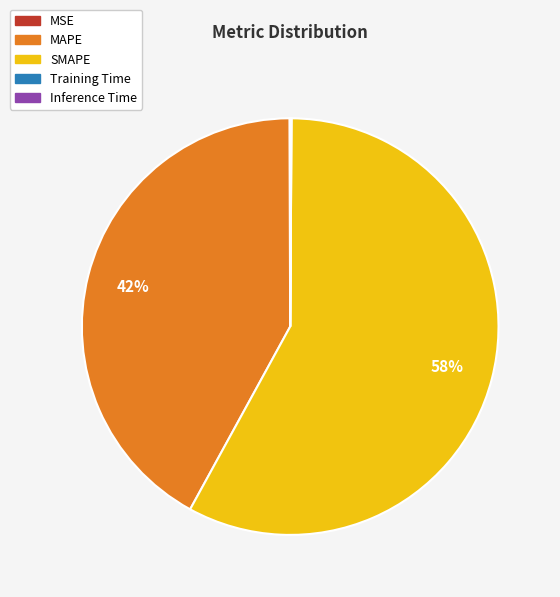

What is the largest slice in the pie chart?

SMAPE